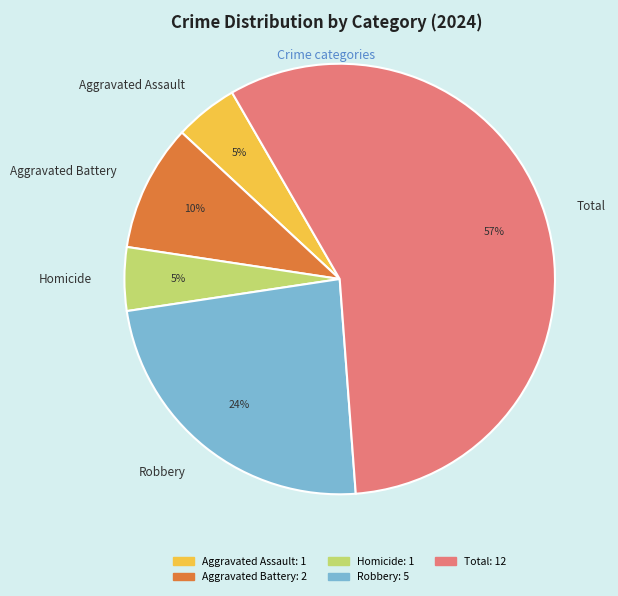

To the nearest percent, what is the difference between the Homicide and Aggravated Battery slice percentages?

5%